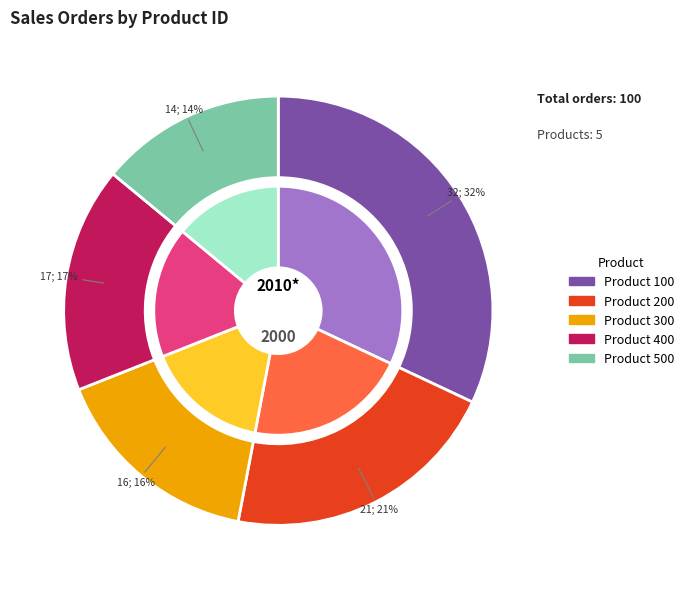

What percentage is the 300 slice, to the nearest percent?

16%